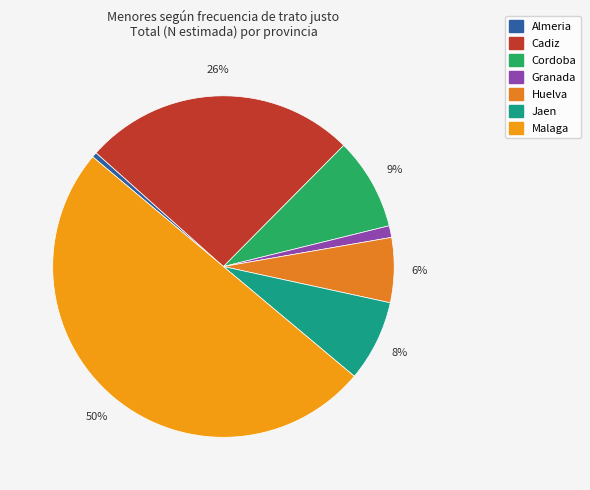

The Granada slice represents 11% of the pie. True or false?

False